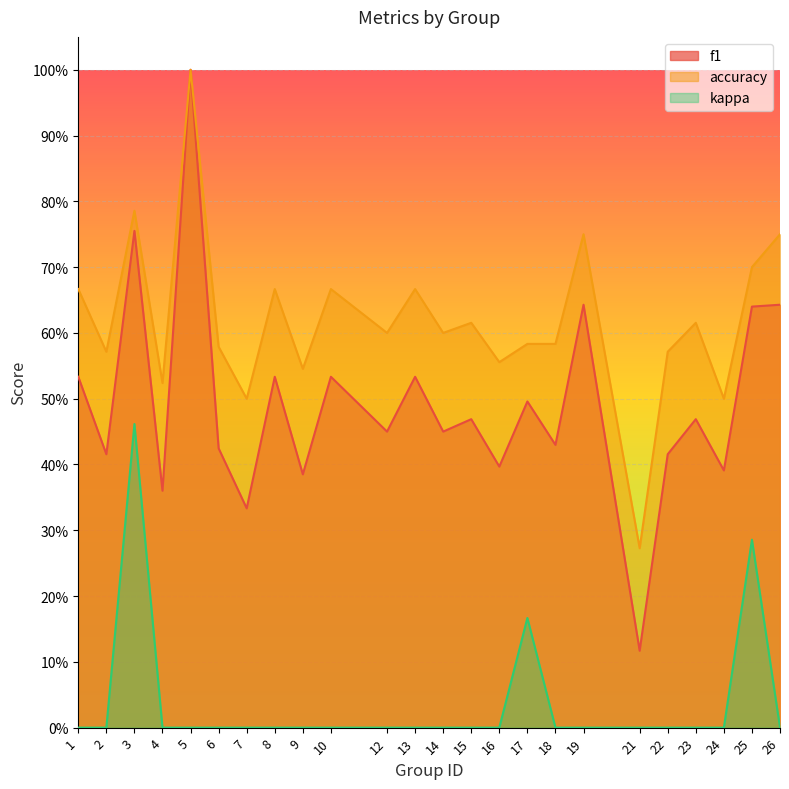

At how many categories does at least one series exceed 0?

24